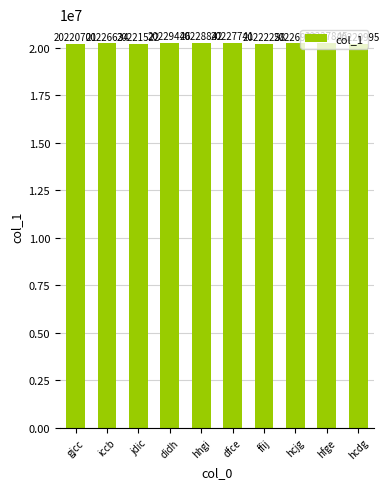

What is the ratio of the value at gjcc to the value at hcjg?

1.0